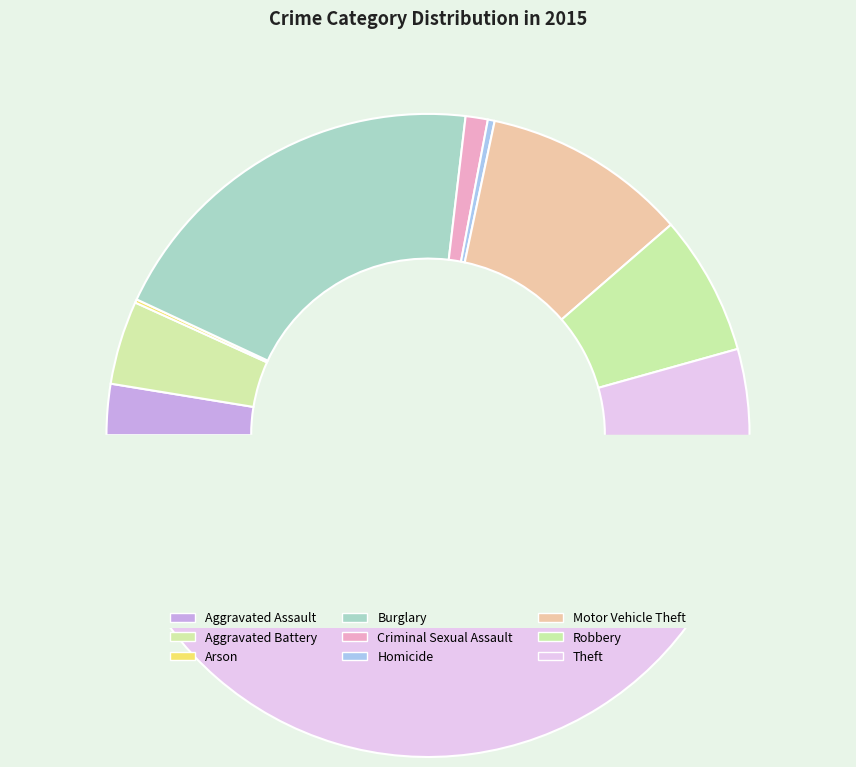

To the nearest percent, what is the difference between the Criminal Sexual Assault and Arson slice percentages?

1%